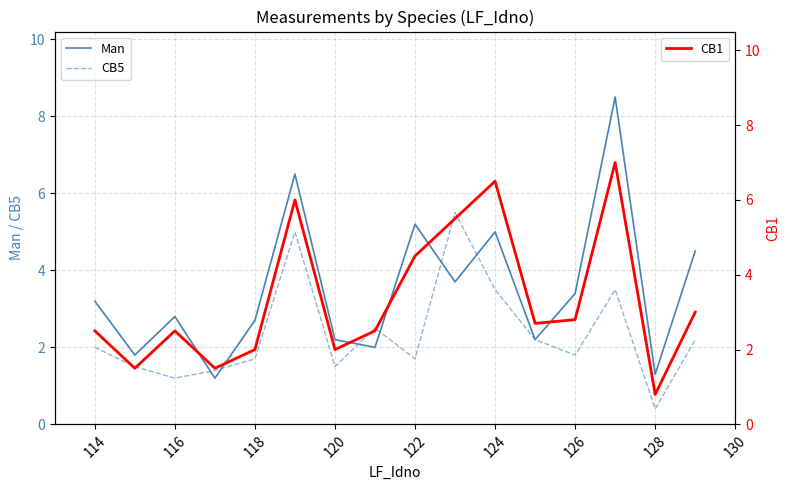

True or false: CB5 has a value of 0.8 at 120.

False